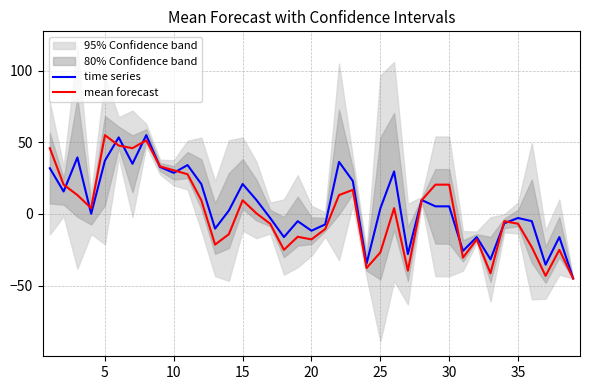

How many data points does each series have?

39